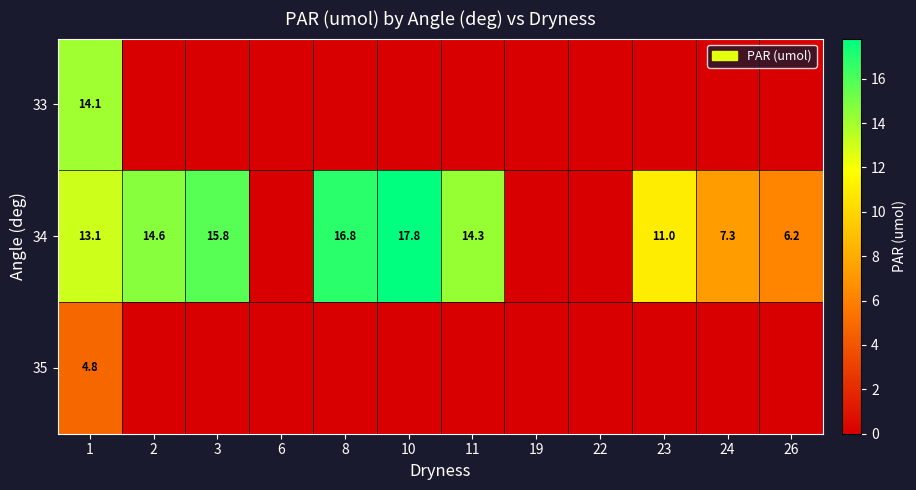

The 34 series shows 4.2 at 8. True or false?

False